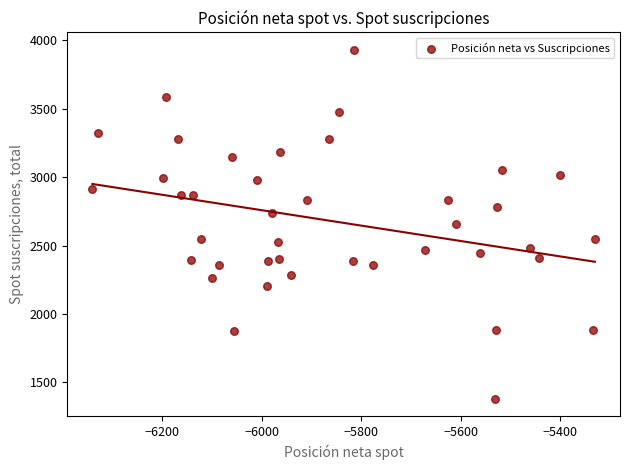

What is the range of Y values (max minus min)?

2550